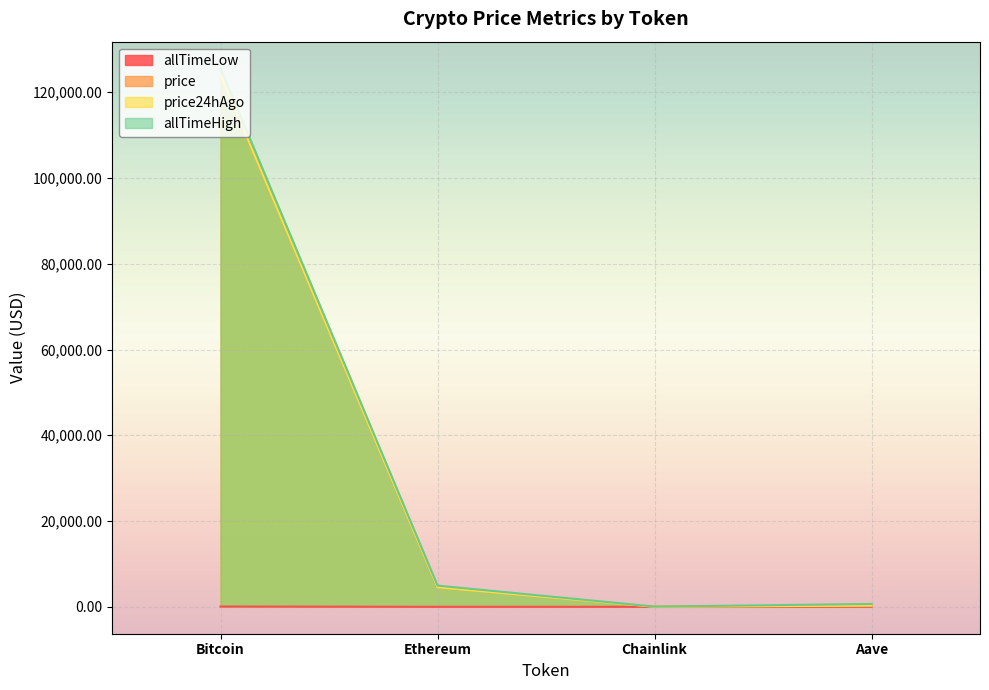

Which series has the largest total across all categories?

allTimeHigh